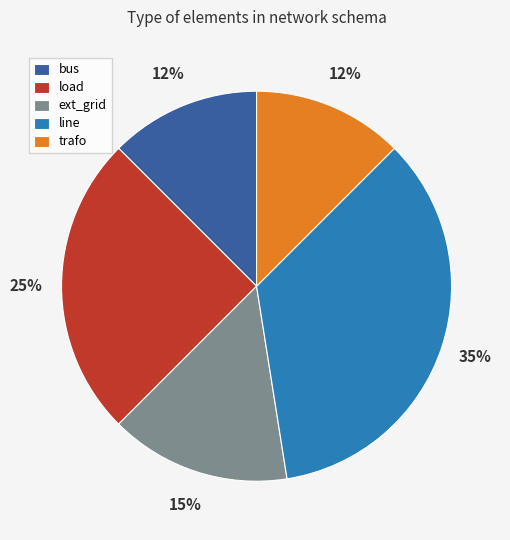

Do load and trafo together represent more than half of the pie?

No